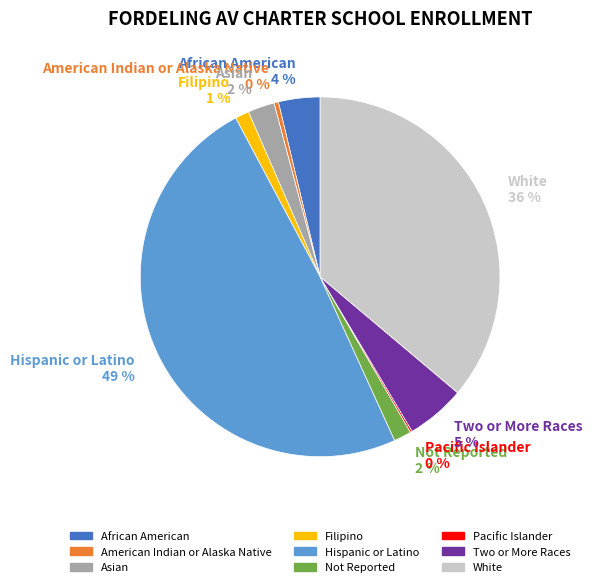

True or false: Hispanic or Latino 49 % accounts for 42% of the total.

False